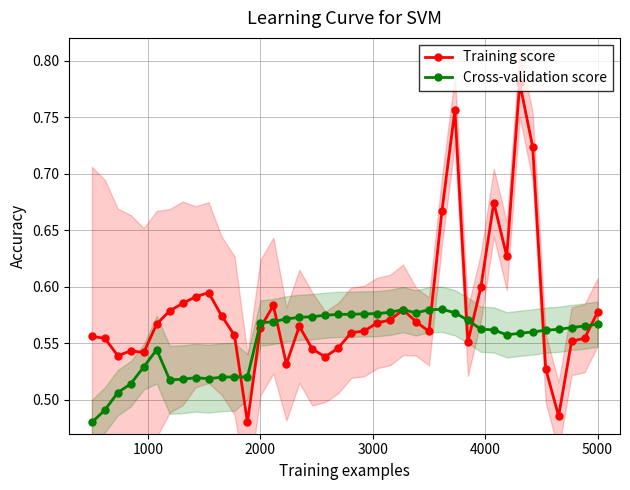

How many Cross-validation score values are between 0 and 1?

40